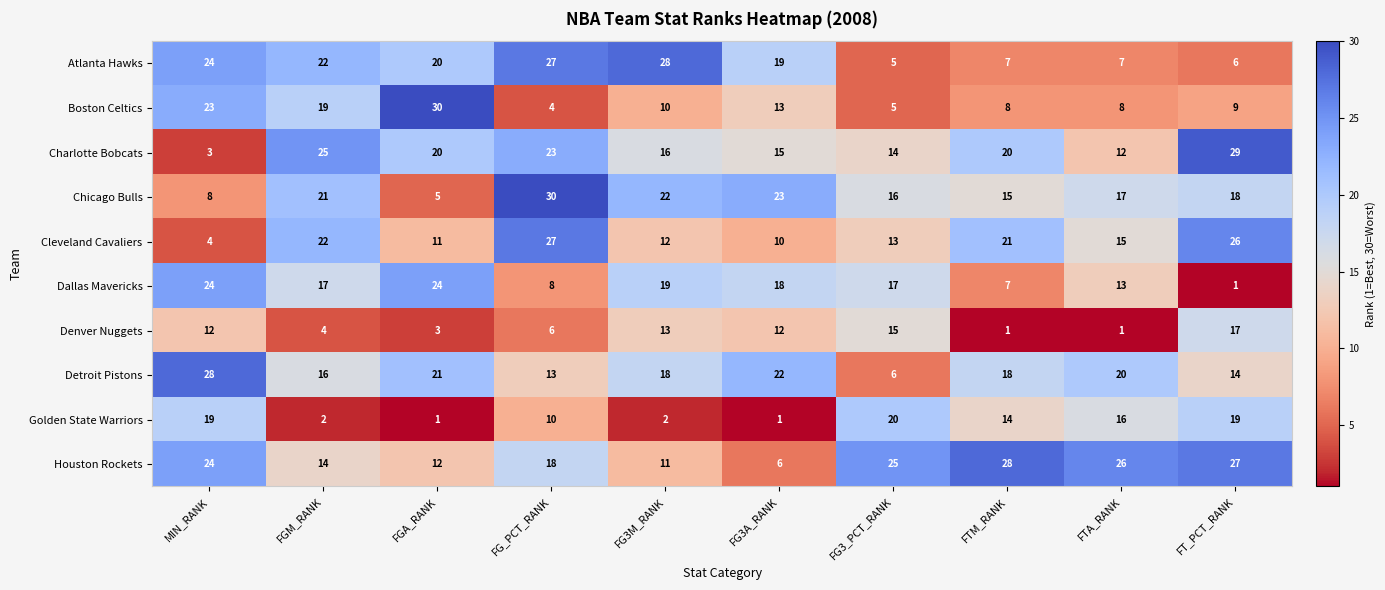

What is the greatest value displayed?

30